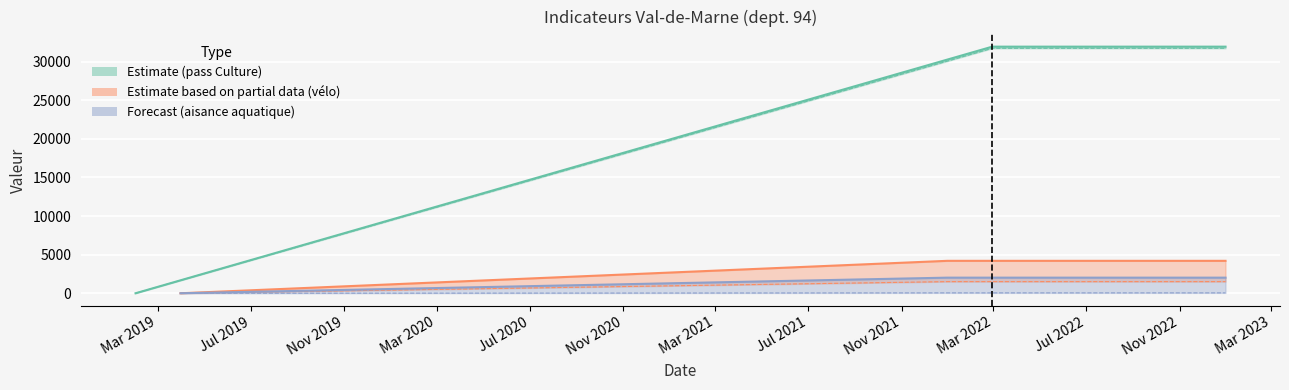

What is the label of the 3rd point from the left?

2021-12-31